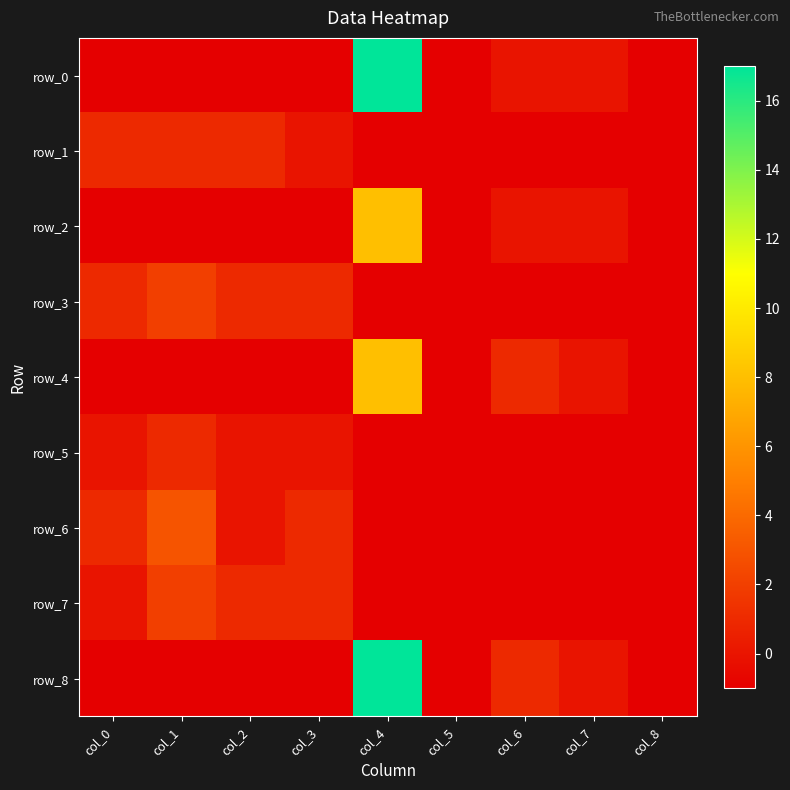

Reading right to left, what are all the values shown in this chart?

row_0: -1	0	0	-1	17	-1	-1	-1	-1
row_1: -1	-1	-1	-1	-1	0	1	1	1
row_2: -1	0	0	-1	8	-1	-1	-1	-1
row_3: -1	-1	-1	-1	-1	1	1	2	1
row_4: -1	0	1	-1	8	-1	-1	-1	-1
row_5: -1	-1	-1	-1	-1	0	0	1	0
row_6: -1	-1	-1	-1	-1	1	0	3	1
row_7: -1	-1	-1	-1	-1	1	1	2	0
row_8: -1	0	1	-1	17	-1	-1	-1	-1